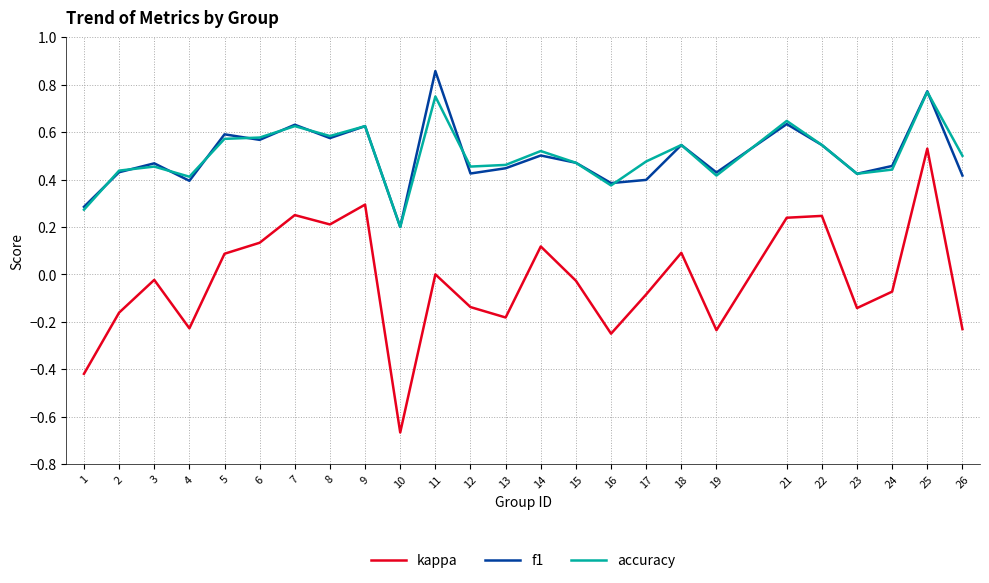

True or false: accuracy has a value of 0.6 at 9.

True